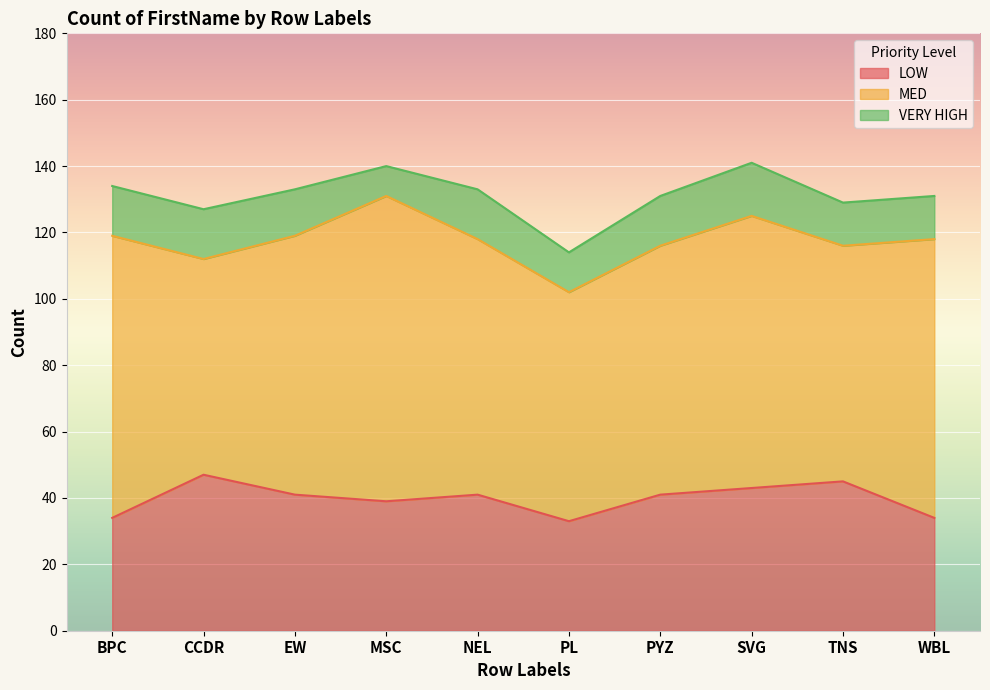

Where is MED nearest to the value 78?

EW